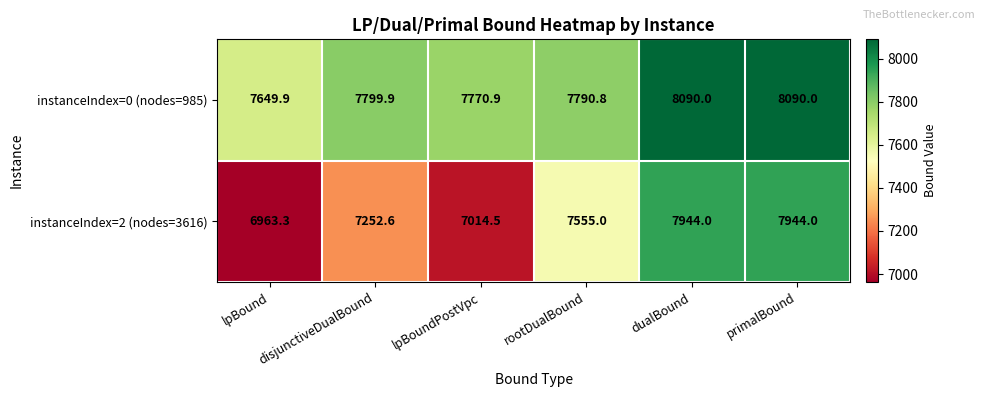

Rank the series by their average value, from lowest to highest.

instanceIndex=2 (nodes=3616), instanceIndex=0 (nodes=985)